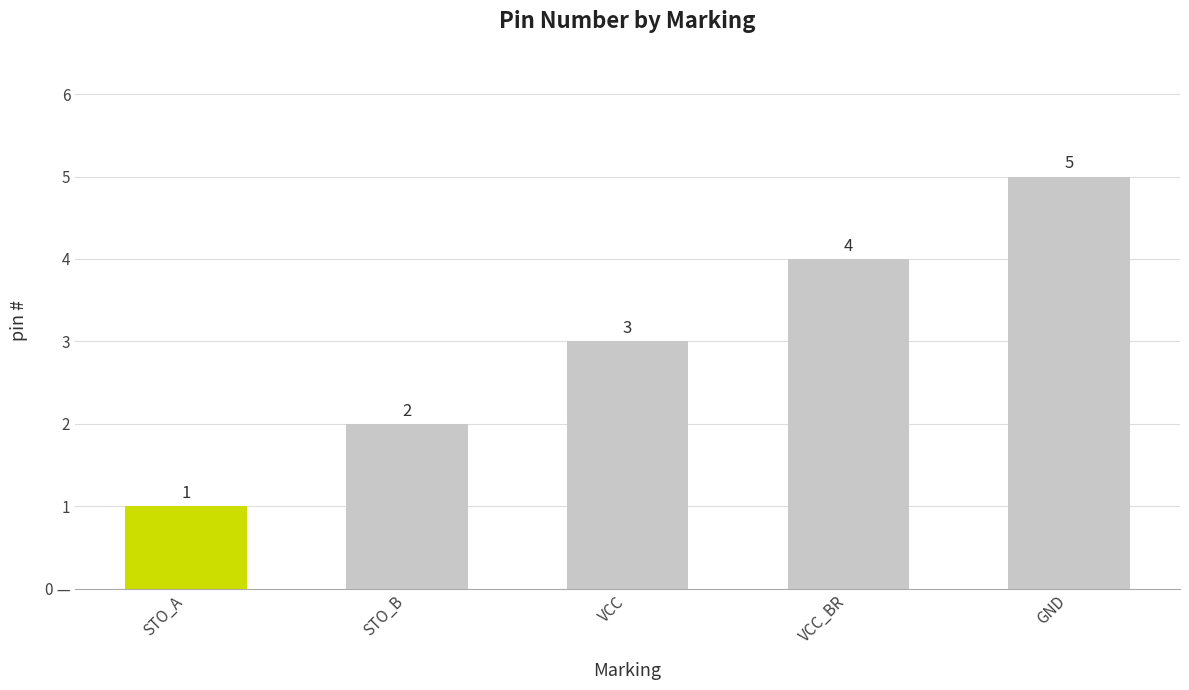

Count the values in the range 2 to 4.

3